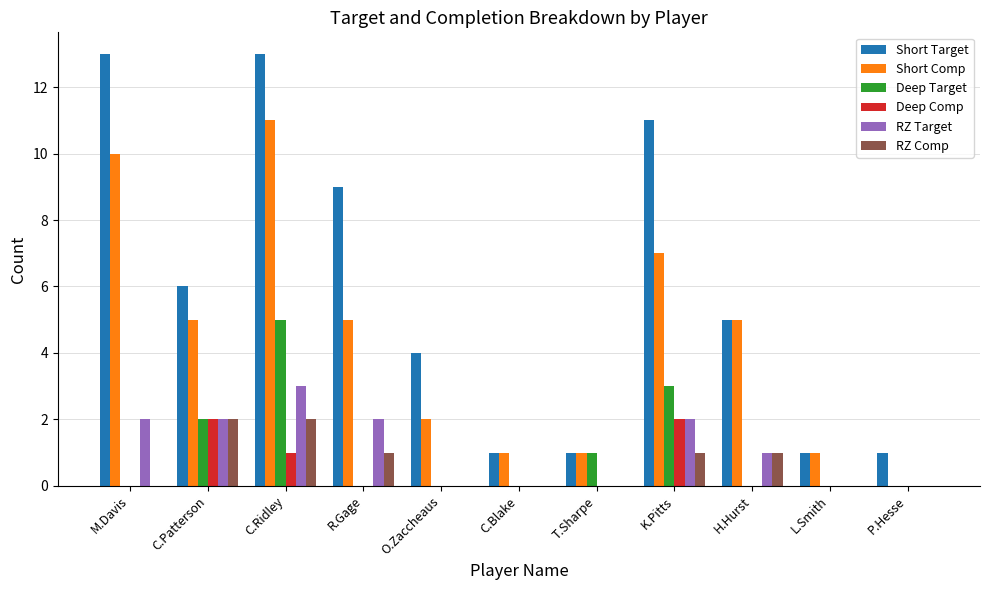

What is the average value of the Short Target series?

6